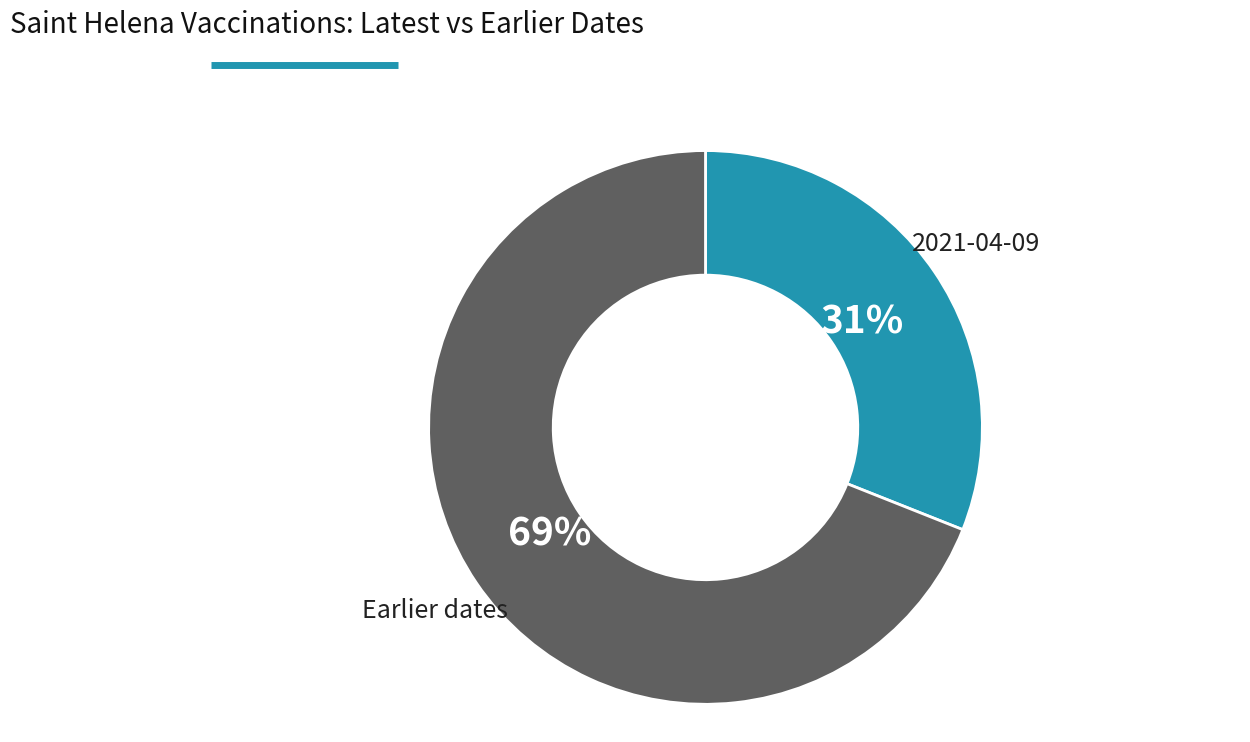

To the nearest percent, what is the average slice percentage?

50%